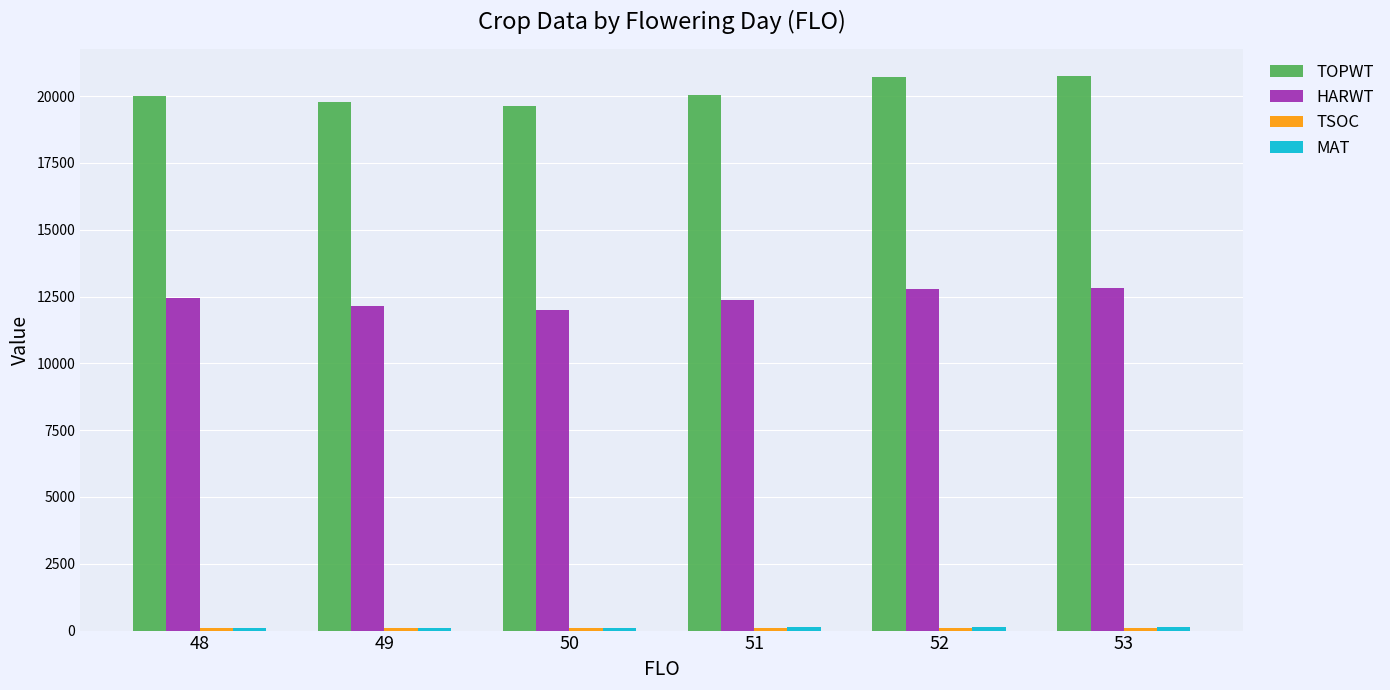

What is the greatest value displayed?

20745.8